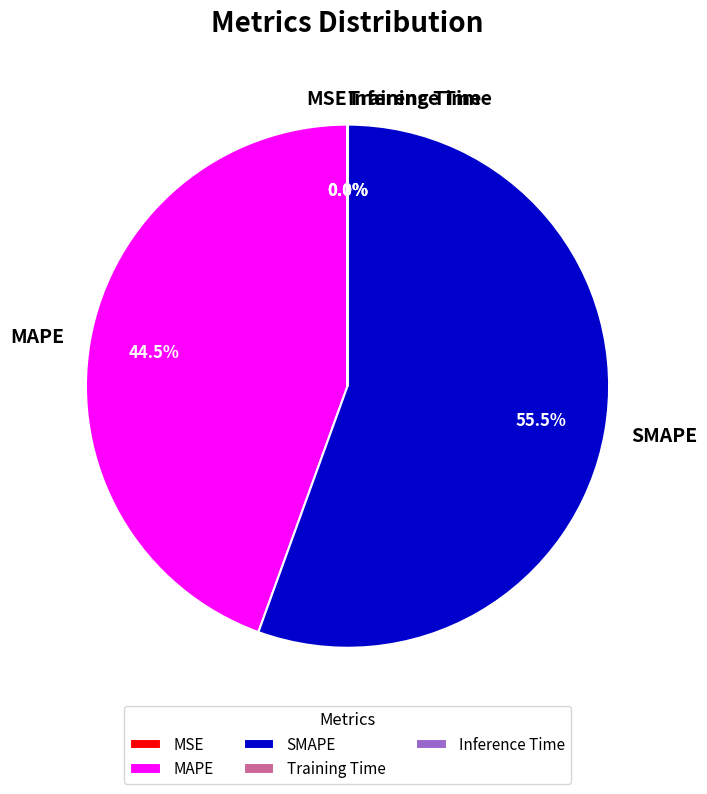

What is the ratio of the value at MAPE to the value at SMAPE?

0.8